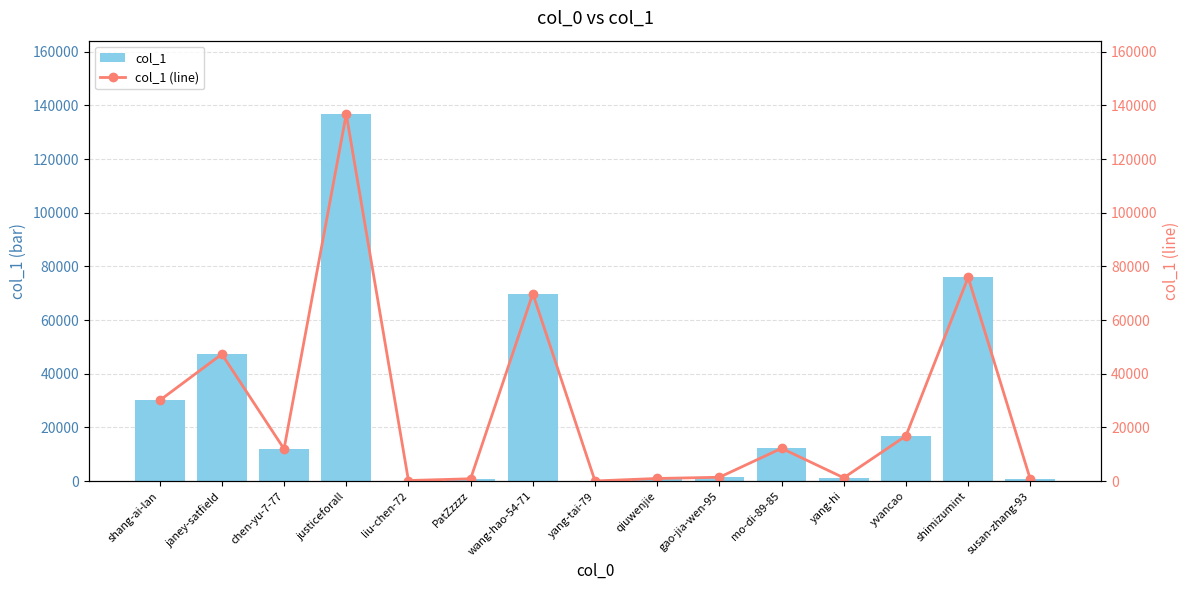

Is the value of col_1 at yang-tai-79 greater than the value of col_1 (line) at susan-zhang-93?

No